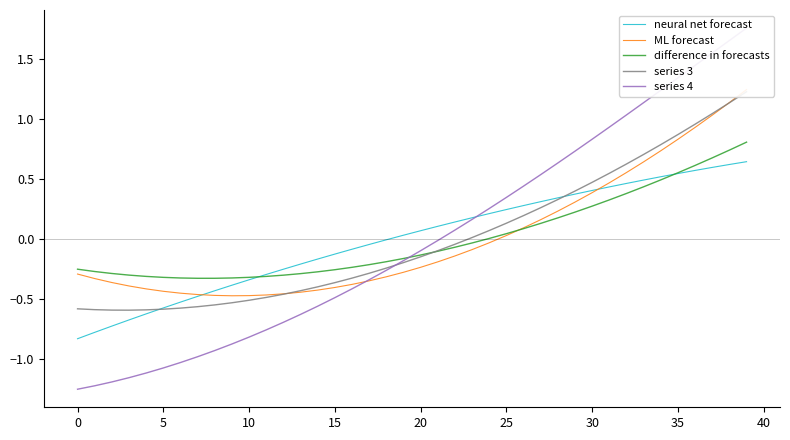

Is the value of neural net forecast at 27 greater than the value of series 4 at 24?

Yes